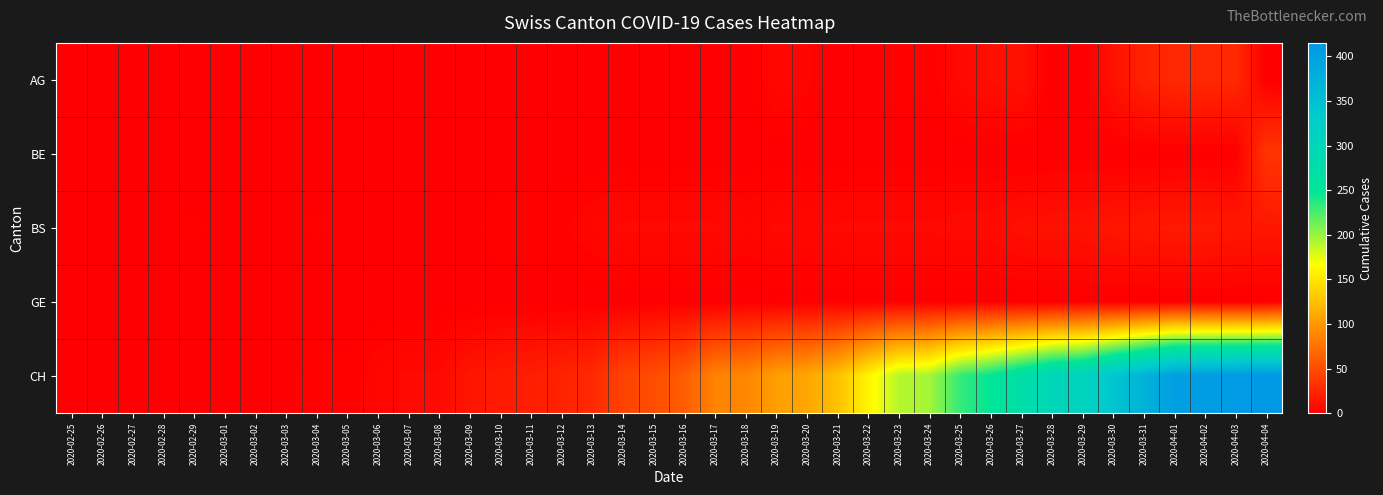

Reading left to right, list all the values displayed in this chart.

AG: 2020-02-25=0	2020-02-26=0	2020-02-27=0	2020-02-28=0	2020-02-29=0	2020-03-01=0	2020-03-02=0	2020-03-03=0	2020-03-04=0	2020-03-05=0	2020-03-06=0	2020-03-07=0	2020-03-08=0	2020-03-09=0	2020-03-10=0	2020-03-11=0	2020-03-12=0	2020-03-13=0	2020-03-14=0	2020-03-15=0	2020-03-16=0	2020-03-17=0	2020-03-18=0	2020-03-19=6	2020-03-20=4	2020-03-21=0	2020-03-22=0	2020-03-23=3	2020-03-24=2	2020-03-25=7	2020-03-26=10	2020-03-27=12	2020-03-28=0	2020-03-29=0	2020-03-30=12	2020-03-31=22	2020-04-01=27	2020-04-02=27	2020-04-03=27	2020-04-04=0
BE: 2020-02-25=0	2020-02-26=0	2020-02-27=0	2020-02-28=0	2020-02-29=0	2020-03-01=0	2020-03-02=0	2020-03-03=0	2020-03-04=0	2020-03-05=0	2020-03-06=0	2020-03-07=0	2020-03-08=0	2020-03-09=0	2020-03-10=0	2020-03-11=0	2020-03-12=0	2020-03-13=0	2020-03-14=0	2020-03-15=0	2020-03-16=0	2020-03-17=0	2020-03-18=0	2020-03-19=0	2020-03-20=0	2020-03-21=0	2020-03-22=0	2020-03-23=0	2020-03-24=0	2020-03-25=0	2020-03-26=0	2020-03-27=0	2020-03-28=0	2020-03-29=0	2020-03-30=0	2020-03-31=0	2020-04-01=0	2020-04-02=0	2020-04-03=0	2020-04-04=35
BS: 2020-02-25=0	2020-02-26=0	2020-02-27=0	2020-02-28=1	2020-02-29=2	2020-03-01=1	2020-03-02=1	2020-03-03=1	2020-03-04=2	2020-03-05=1	2020-03-06=1	2020-03-07=1	2020-03-08=1	2020-03-09=1	2020-03-10=3	2020-03-11=3	2020-03-12=3	2020-03-13=5	2020-03-14=7	2020-03-15=7	2020-03-16=7	2020-03-17=7	2020-03-18=5	2020-03-19=7	2020-03-20=6	2020-03-21=7	2020-03-22=7	2020-03-23=7	2020-03-24=7	2020-03-25=8	2020-03-26=8	2020-03-27=11	2020-03-28=12	2020-03-29=12	2020-03-30=15	2020-03-31=16	2020-04-01=17	2020-04-02=17	2020-04-03=16	2020-04-04=15
GE: 2020-02-25=0	2020-02-26=0	2020-02-27=0	2020-02-28=0	2020-02-29=0	2020-03-01=0	2020-03-02=0	2020-03-03=0	2020-03-04=0	2020-03-05=0	2020-03-06=0	2020-03-07=0	2020-03-08=0	2020-03-09=0	2020-03-10=0	2020-03-11=0	2020-03-12=0	2020-03-13=0	2020-03-14=0	2020-03-15=0	2020-03-16=0	2020-03-17=0	2020-03-18=0	2020-03-19=0	2020-03-20=0	2020-03-21=0	2020-03-22=0	2020-03-23=0	2020-03-24=0	2020-03-25=0	2020-03-26=0	2020-03-27=0	2020-03-28=0	2020-03-29=0	2020-03-30=0	2020-03-31=0	2020-04-01=0	2020-04-02=0	2020-04-03=0	2020-04-04=0
CH: 2020-02-25=0	2020-02-26=0	2020-02-27=0	2020-02-28=0	2020-02-29=0	2020-03-01=0	2020-03-02=0	2020-03-03=1	2020-03-04=3	2020-03-05=2	2020-03-06=5	2020-03-07=7	2020-03-08=7	2020-03-09=14	2020-03-10=18	2020-03-11=20	2020-03-12=23	2020-03-13=27	2020-03-14=44	2020-03-15=51	2020-03-16=61	2020-03-17=86	2020-03-18=88	2020-03-19=104	2020-03-20=109	2020-03-21=126	2020-03-22=160	2020-03-23=190	2020-03-24=196	2020-03-25=232	2020-03-26=249	2020-03-27=273	2020-03-28=299	2020-03-29=309	2020-03-30=342	2020-03-31=373	2020-04-01=405	2020-04-02=408	2020-04-03=411	2020-04-04=415